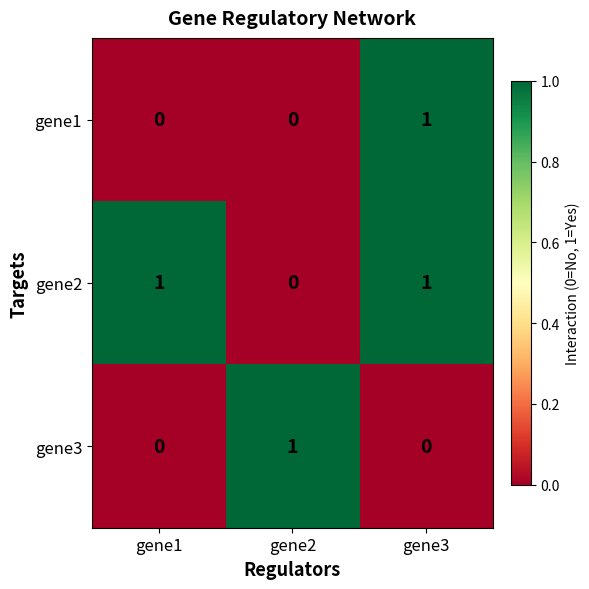

Which category has the lowest value in the gene2 series?

gene2